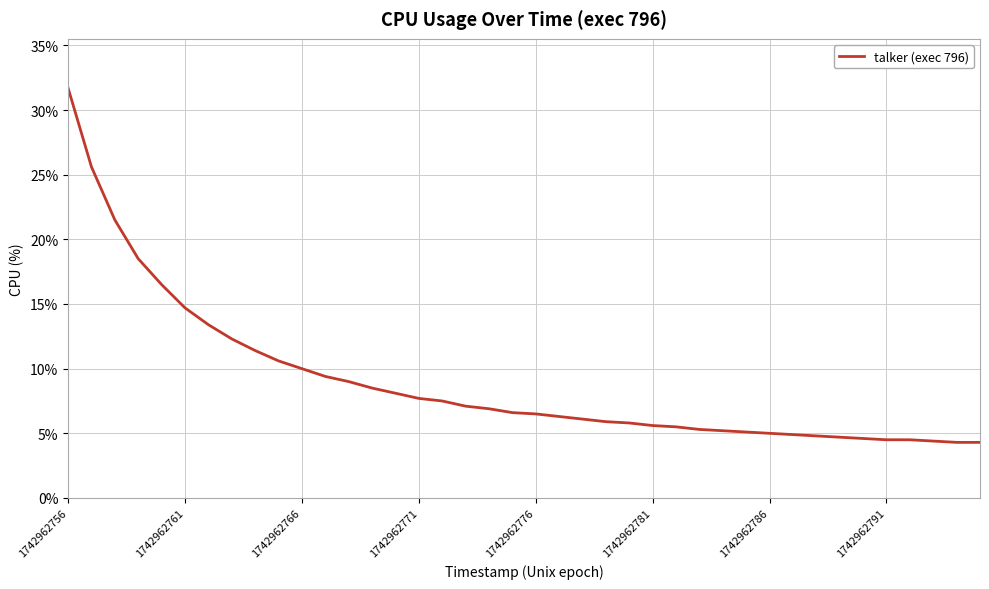

What is the difference between the maximum and minimum values?

27.4